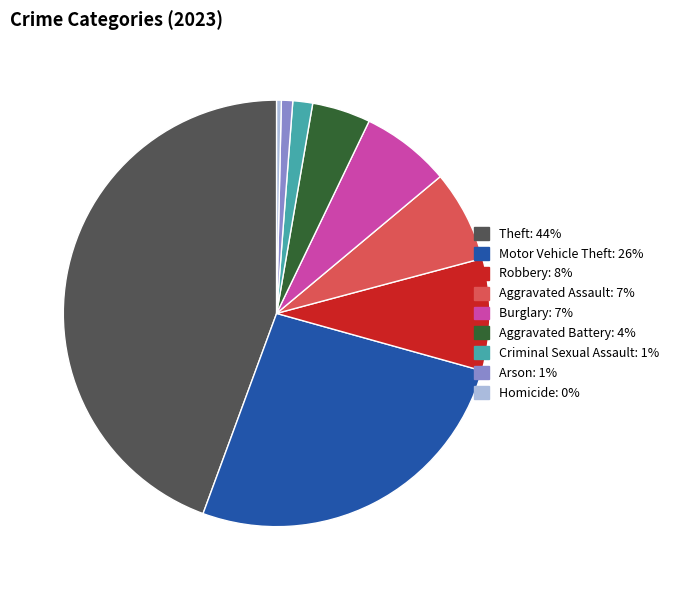

Does any single category account for the majority?

No